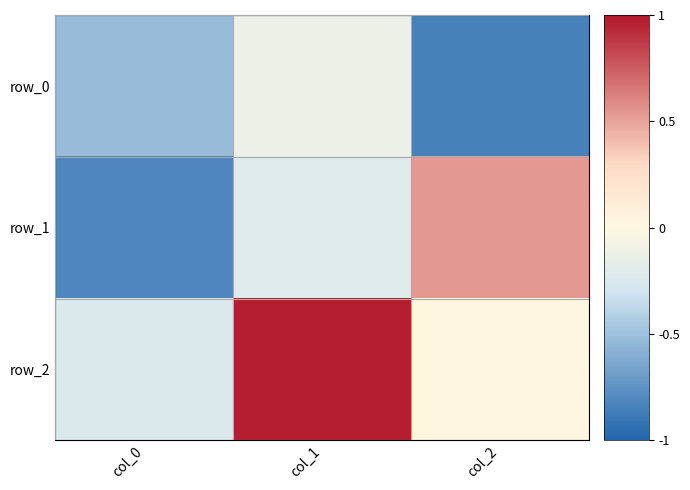

Is the value of row_2 at col_2 greater than the value of row_1 at col_2?

No